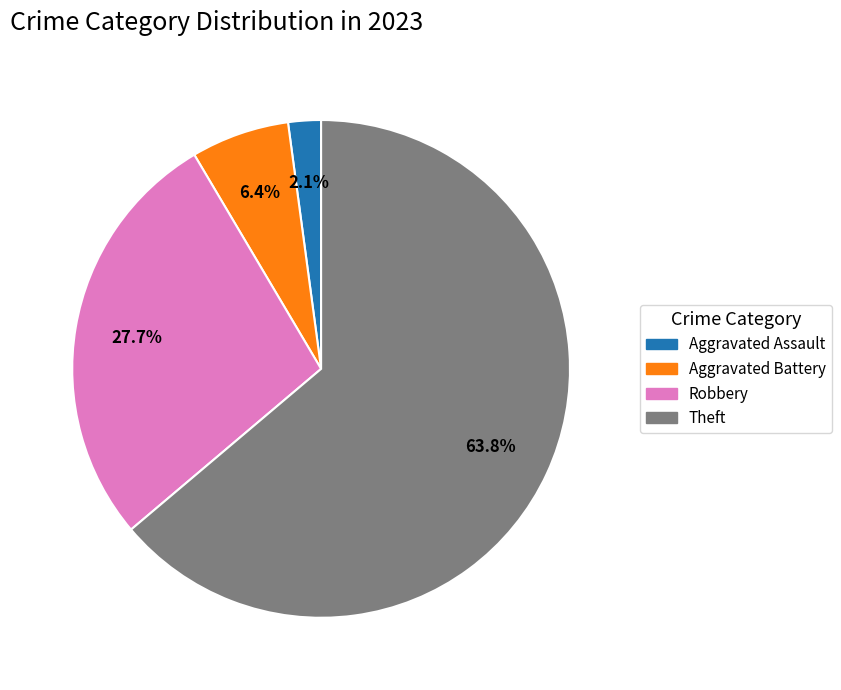

Is there a majority slice in this chart?

Yes